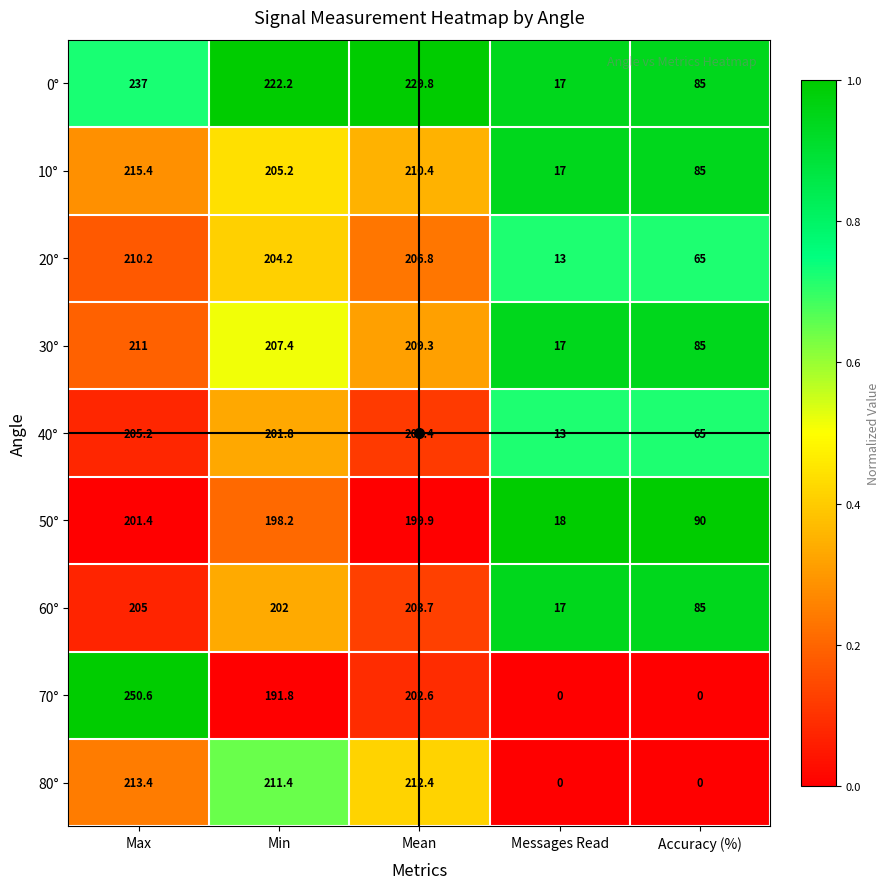

What is the difference between the 60° values at Messages Read and Max?

188.0